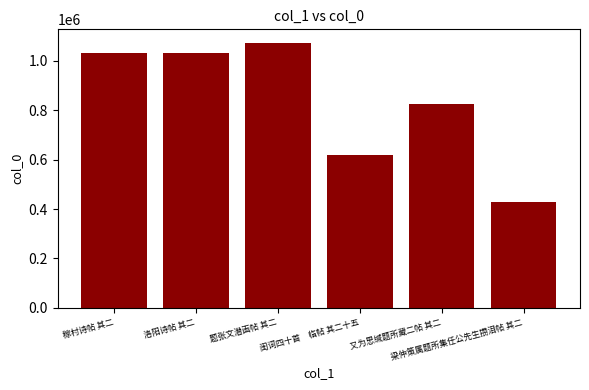

Between 闺词四十首　临帖 其二十五 and 稼村诗帖 其二, which is larger?

稼村诗帖 其二